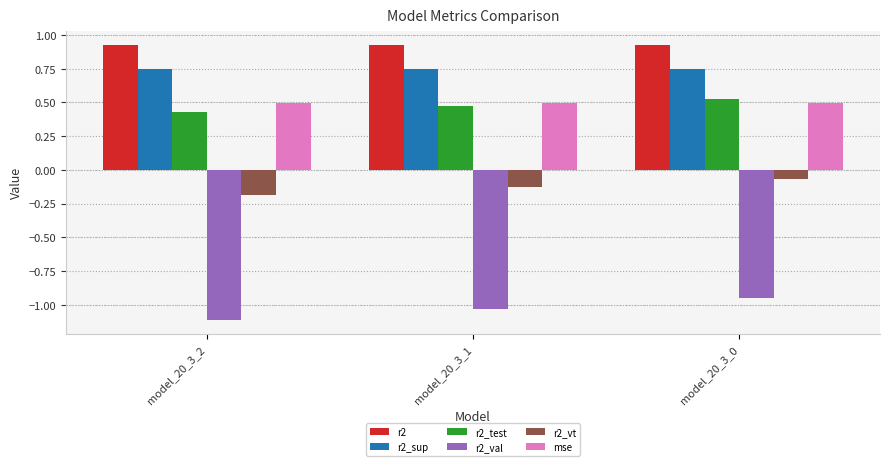

The value of r2_val at model_20_3_0 is -1.6. True or false?

False